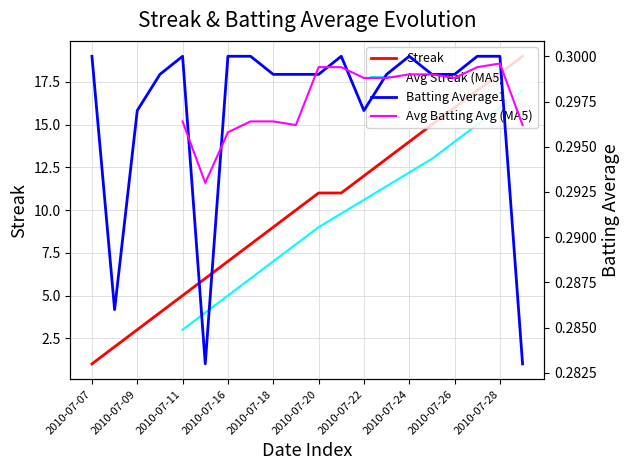

What is the difference between the maximum and second lowest values in the Streak series?

17